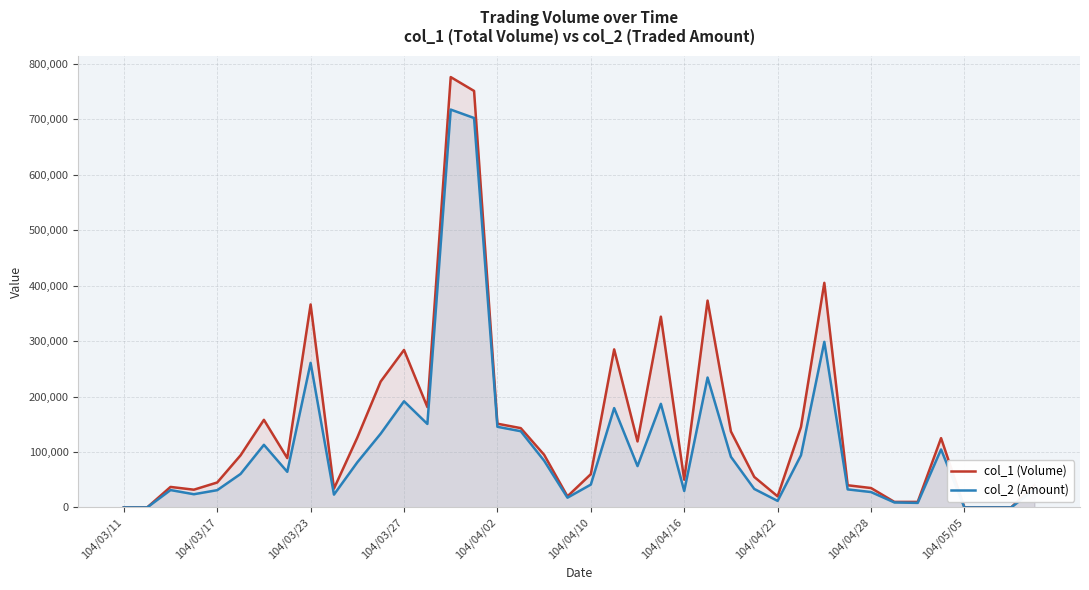

How many lines are shown in the chart?

2